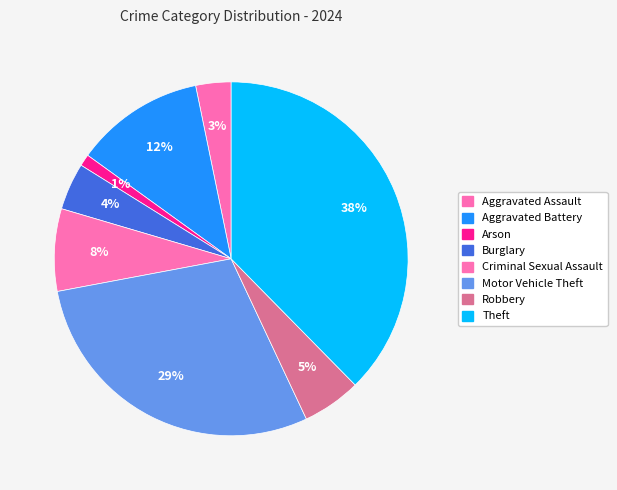

To the nearest percent, what portion does Robbery represent?

5%